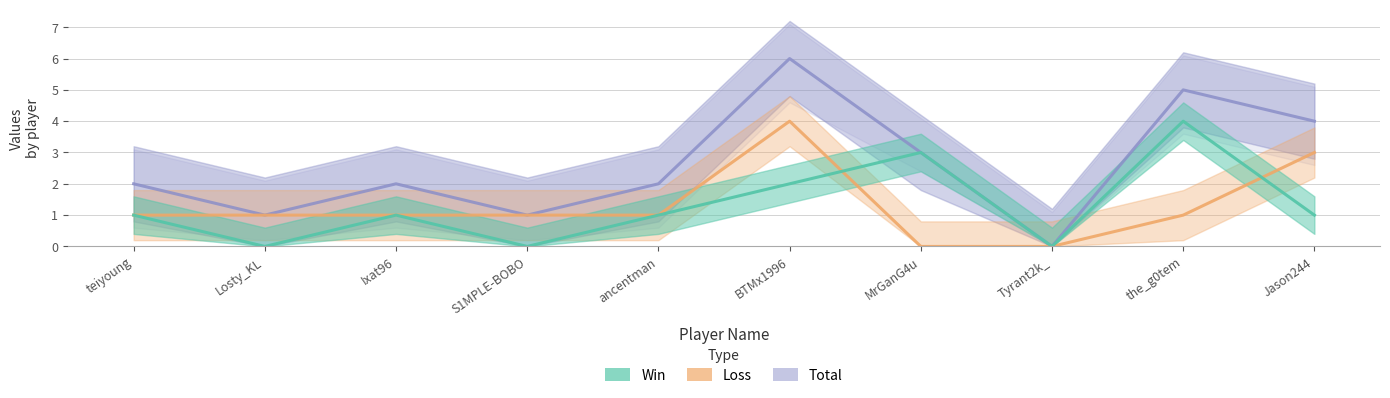

True or false: Total has more than 1 points higher than both neighbors.

True